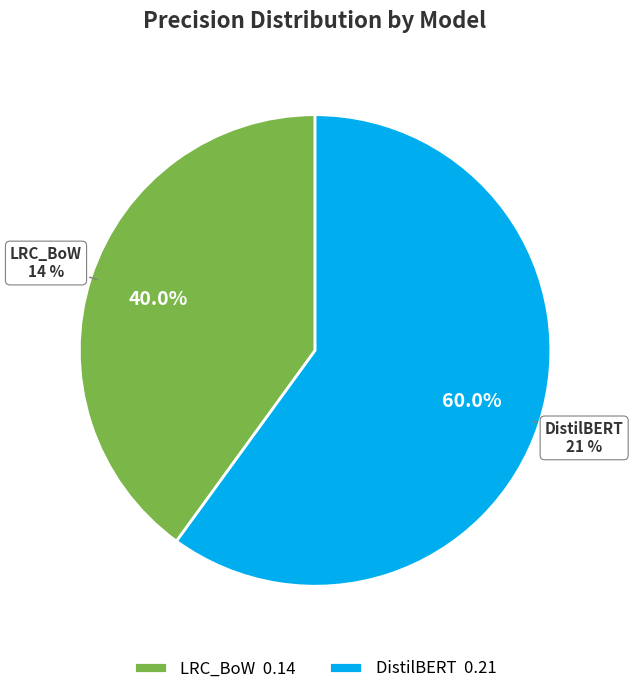

To the nearest percent, what portion does DistilBERT represent?

60%